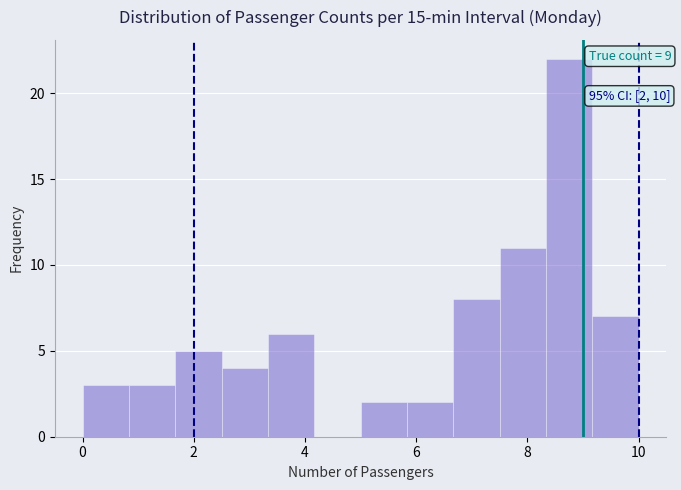

Over which range of the x-axis is the bar tallest?

8.4 to 9.2